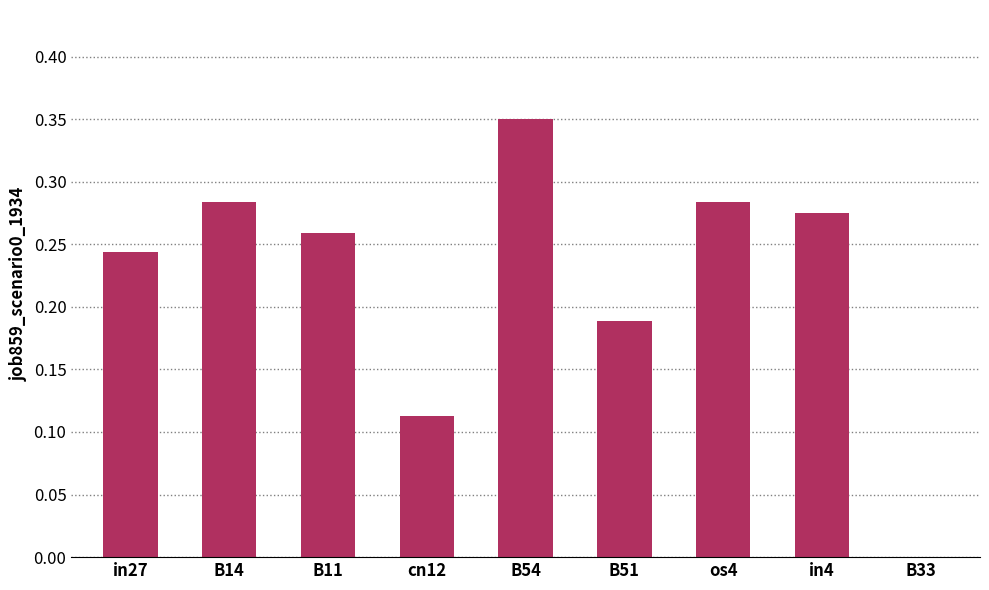

Where is the data nearest to the value 0?

B33